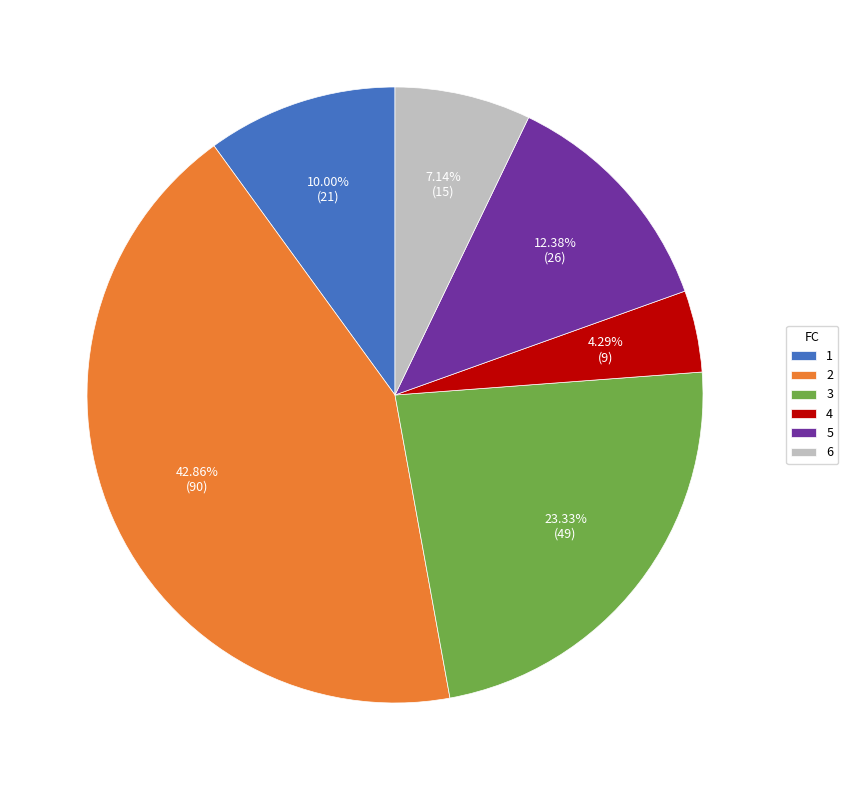

How many segments does this pie chart have?

6